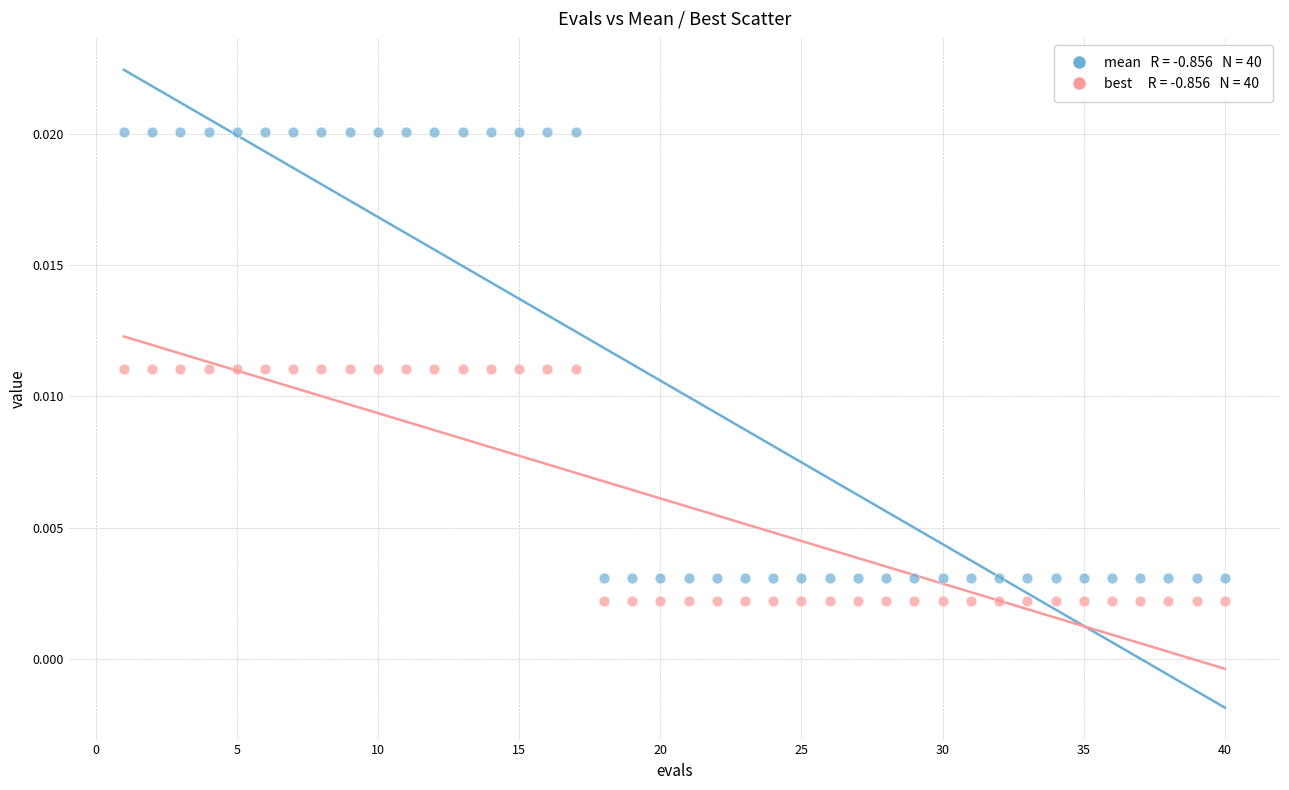

Across all data points, what is the range of X values (max minus min)?

39.0